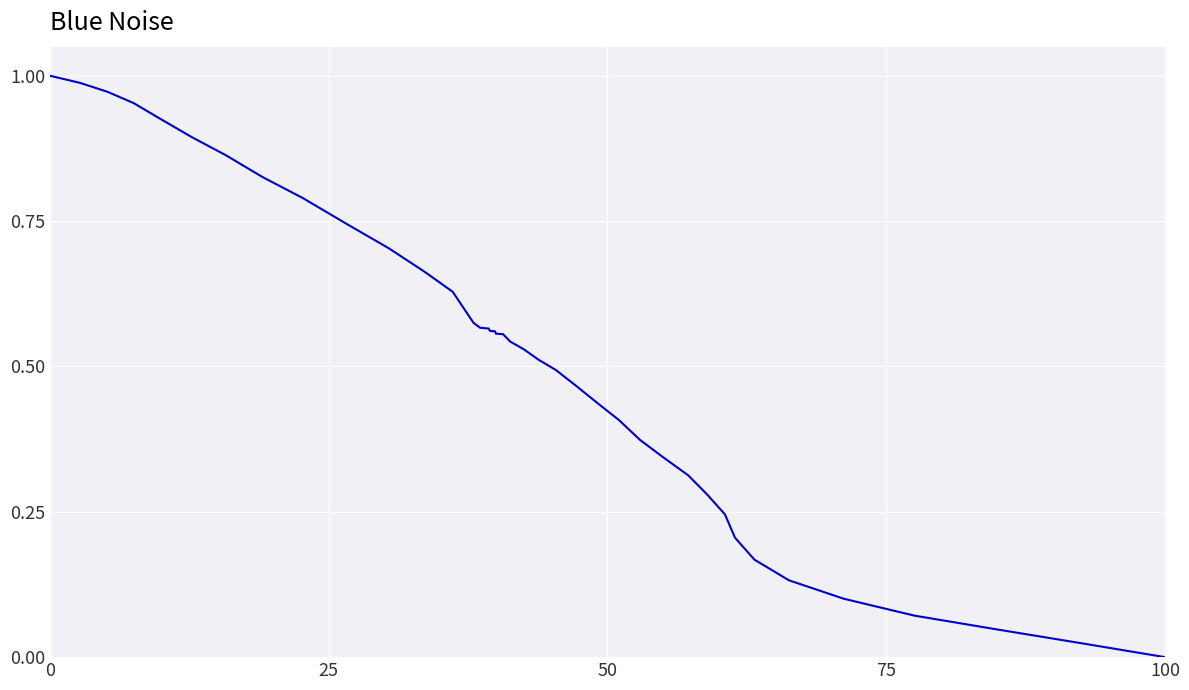

Is this an area chart (filled region under the line)?

No